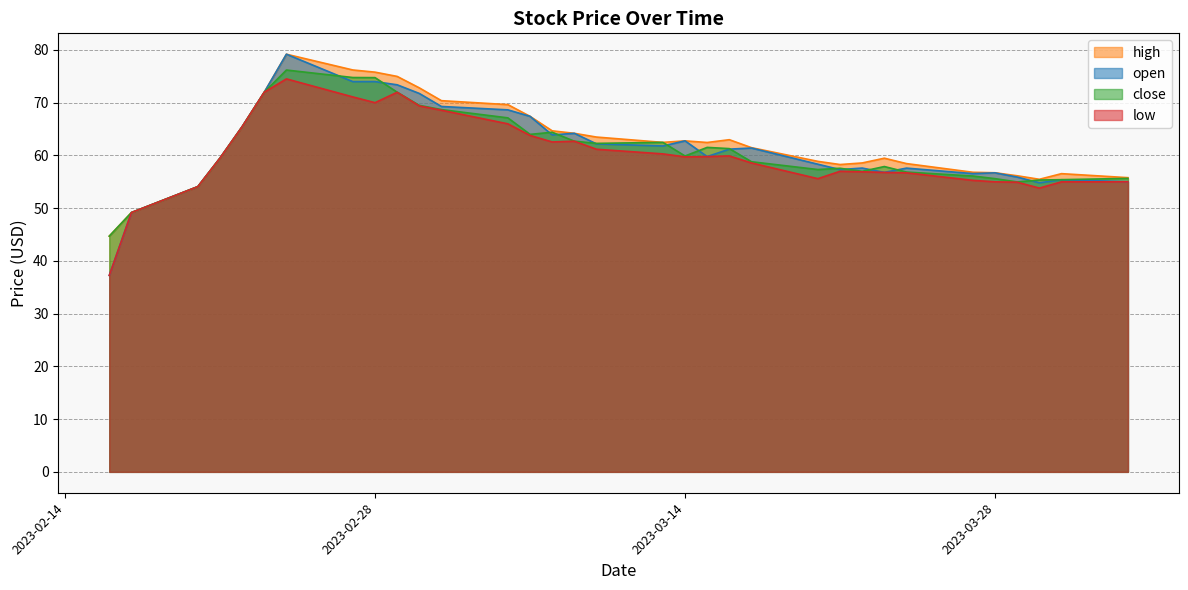

Reading left to right, transcribe all the data shown in this chart.

high: 2023-02-16=44.7	2023-02-17=49.2	2023-02-20=54.1	2023-02-21=59.5	2023-02-22=65.5	2023-02-23=72.0	2023-02-24=79.2	2023-02-27=76.2	2023-02-28=75.8	2023-03-01=75.0	2023-03-02=72.8	2023-03-03=70.4	2023-03-06=69.6	2023-03-07=67.4	2023-03-08=64.7	2023-03-09=64.2	2023-03-10=63.5	2023-03-13=62.5	2023-03-14=62.8	2023-03-15=62.5	2023-03-16=63.0	2023-03-17=61.5	2023-03-20=58.9	2023-03-21=58.3	2023-03-22=58.6	2023-03-23=59.5	2023-03-24=58.5	2023-03-27=56.8	2023-03-28=56.7	2023-03-29=56.1	2023-03-30=55.5	2023-03-31=56.5	2023-04-03=55.8
open: 2023-02-16=37.2	2023-02-17=49.2	2023-02-20=54.1	2023-02-21=59.5	2023-02-22=65.5	2023-02-23=72.0	2023-02-24=79.2	2023-02-27=74.0	2023-02-28=74.0	2023-03-01=73.4	2023-03-02=71.8	2023-03-03=69.3	2023-03-06=68.7	2023-03-07=67.4	2023-03-08=63.9	2023-03-09=64.2	2023-03-10=62.2	2023-03-13=61.8	2023-03-14=62.8	2023-03-15=59.8	2023-03-16=61.2	2023-03-17=61.4	2023-03-20=58.3	2023-03-21=57.3	2023-03-22=57.6	2023-03-23=56.8	2023-03-24=57.6	2023-03-27=56.6	2023-03-28=56.7	2023-03-29=55.9	2023-03-30=54.8	2023-03-31=55.4	2023-04-03=55.0
close: 2023-02-16=44.7	2023-02-17=49.2	2023-02-20=54.1	2023-02-21=59.5	2023-02-22=65.5	2023-02-23=72.0	2023-02-24=76.2	2023-02-27=74.8	2023-02-28=74.8	2023-03-01=72.0	2023-03-02=69.5	2023-03-03=68.7	2023-03-06=67.1	2023-03-07=64.0	2023-03-08=64.4	2023-03-09=62.7	2023-03-10=62.3	2023-03-13=62.5	2023-03-14=59.9	2023-03-15=61.5	2023-03-16=61.3	2023-03-17=58.8	2023-03-20=57.3	2023-03-21=57.6	2023-03-22=57.0	2023-03-23=57.9	2023-03-24=56.9	2023-03-27=56.1	2023-03-28=55.6	2023-03-29=55.0	2023-03-30=55.3	2023-03-31=55.4	2023-04-03=55.6
low: 2023-02-16=37.2	2023-02-17=49.2	2023-02-20=54.1	2023-02-21=59.5	2023-02-22=65.5	2023-02-23=72.0	2023-02-24=74.5	2023-02-27=71.1	2023-02-28=70.0	2023-03-01=72.0	2023-03-02=69.4	2023-03-03=68.6	2023-03-06=66.0	2023-03-07=63.8	2023-03-08=62.6	2023-03-09=62.7	2023-03-10=61.2	2023-03-13=60.3	2023-03-14=59.7	2023-03-15=59.8	2023-03-16=59.9	2023-03-17=58.6	2023-03-20=55.6	2023-03-21=57.0	2023-03-22=56.9	2023-03-23=56.8	2023-03-24=56.7	2023-03-27=55.3	2023-03-28=55.0	2023-03-29=54.9	2023-03-30=53.8	2023-03-31=55.0	2023-04-03=55.0